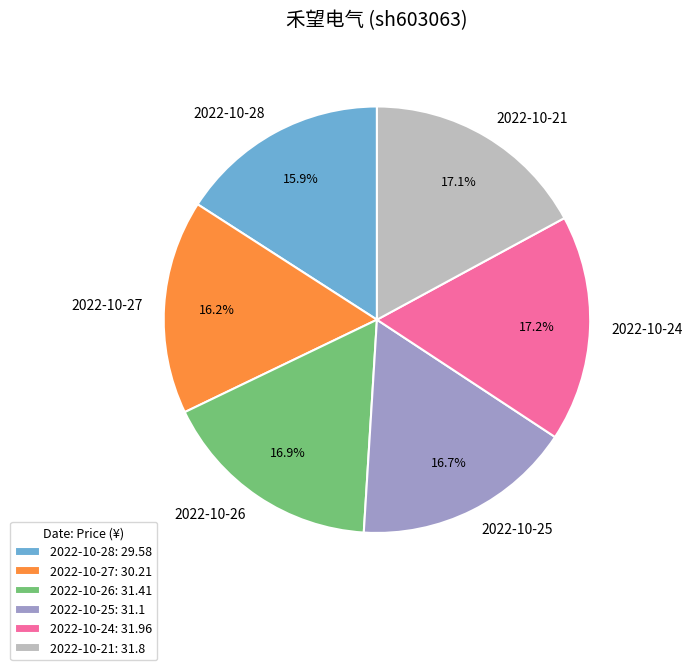

What is the ratio of the value at 2022-10-27 to the value at 2022-10-25?

1.0